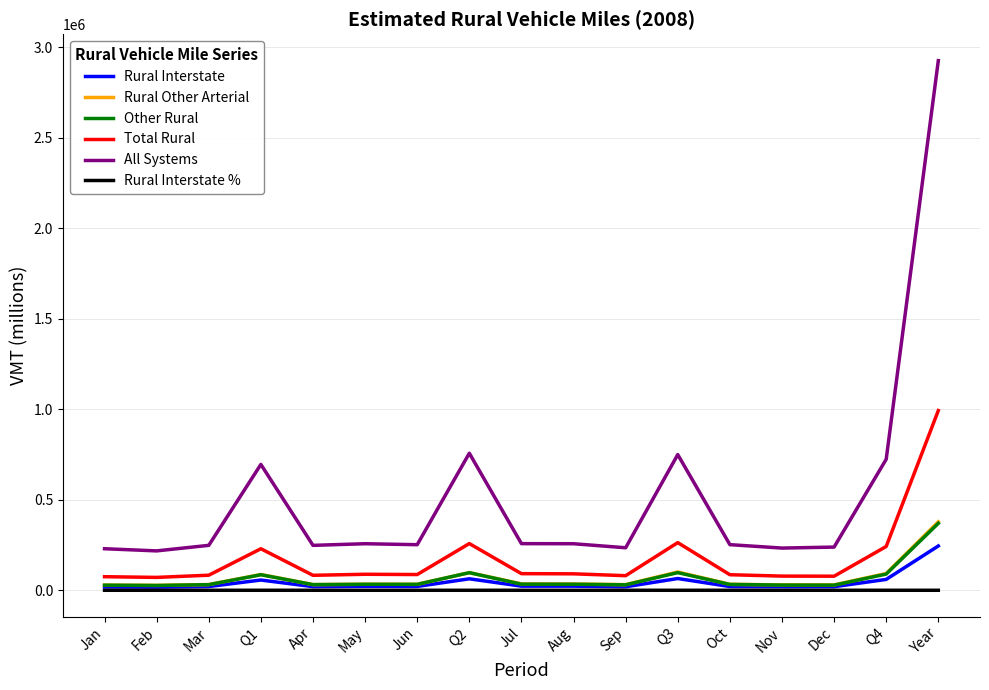

Which category has the highest value in the Other Rural series?

Year